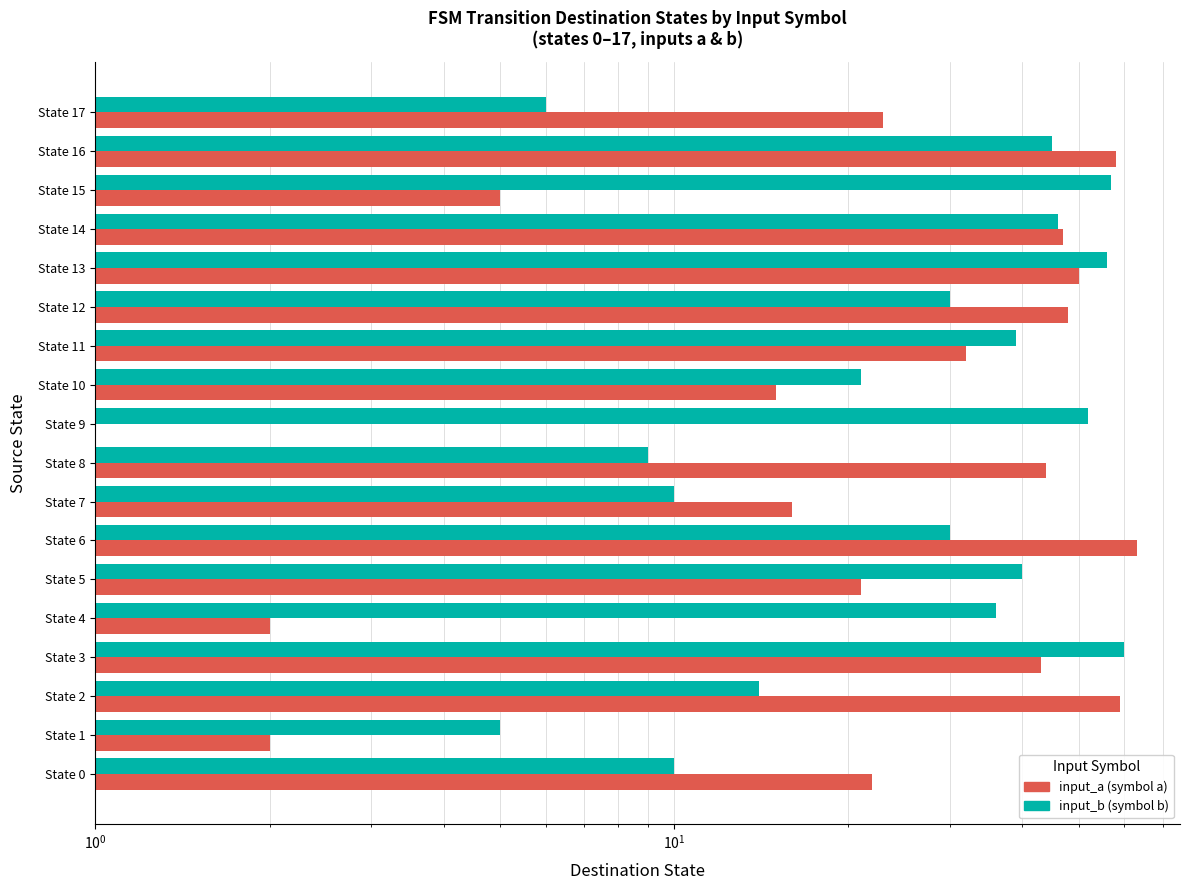

How many series are shown in this chart?

2